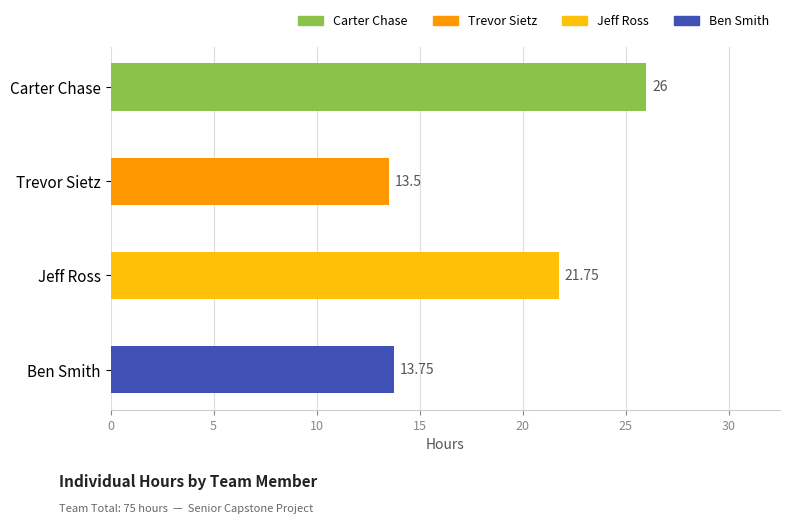

What is the label of the 3rd bar from the bottom?

Trevor Sietz